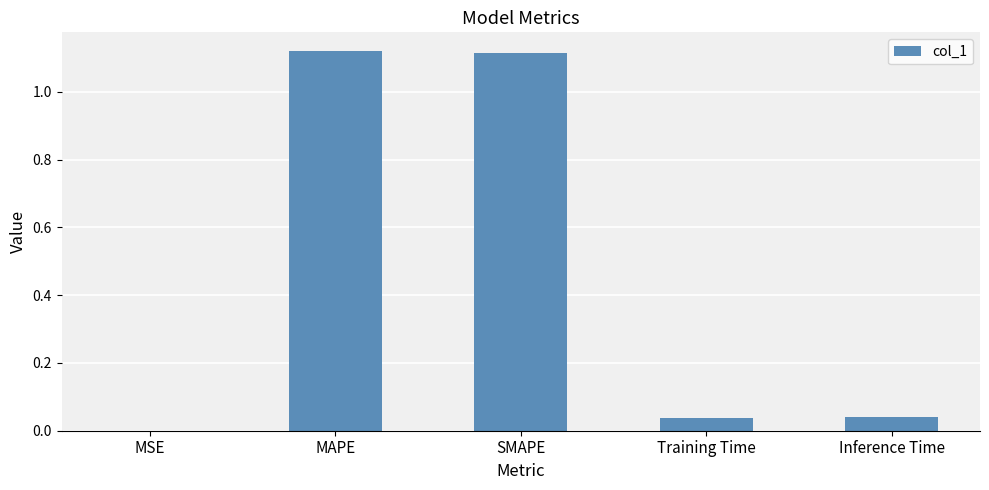

What is the sum of the values at SMAPE and Training Time?

1.2